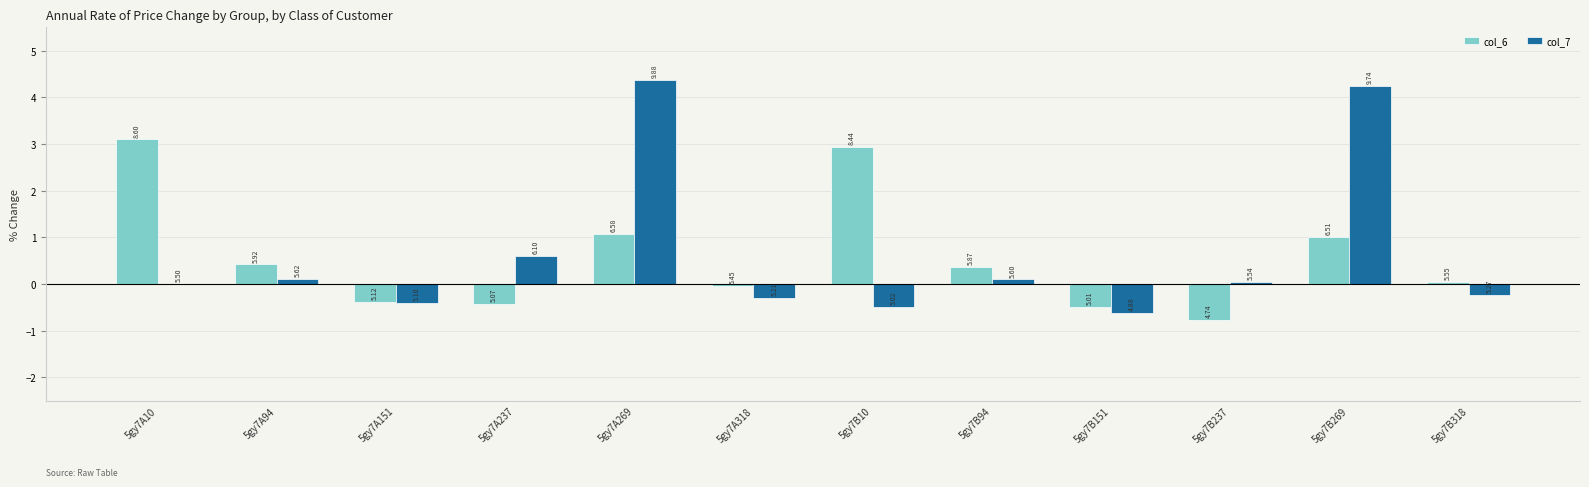

What are all the series names shown in the legend?

col_6, col_7